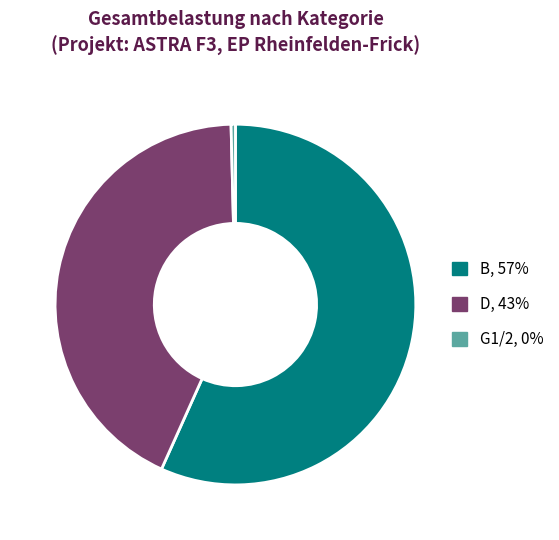

Does any single category account for the majority?

Yes